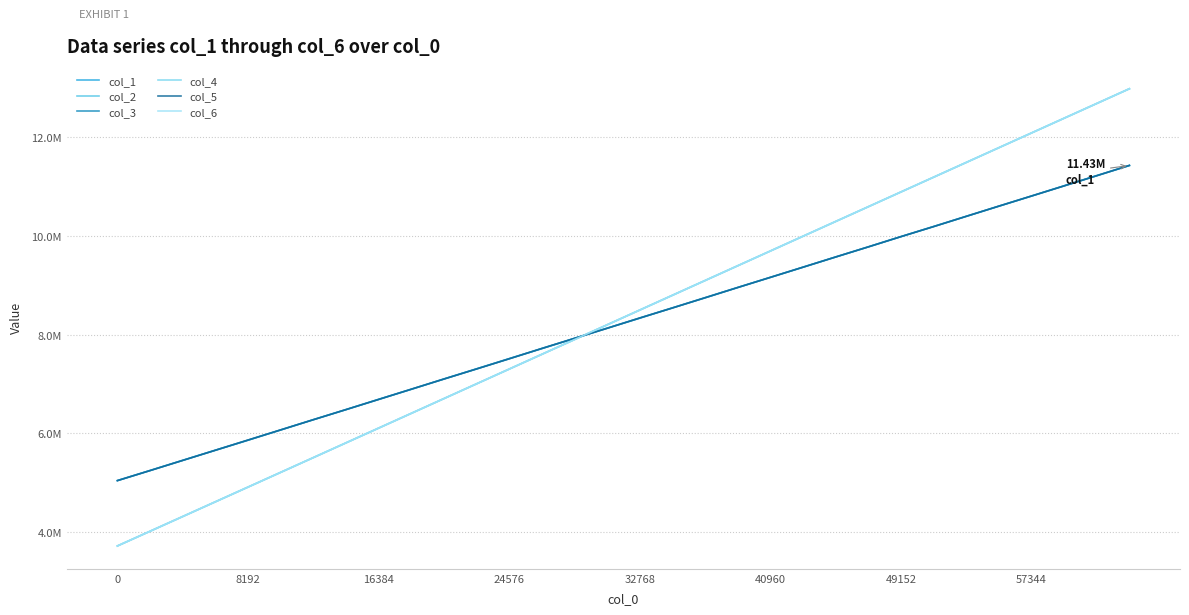

Does the chart have visible grid lines?

Yes